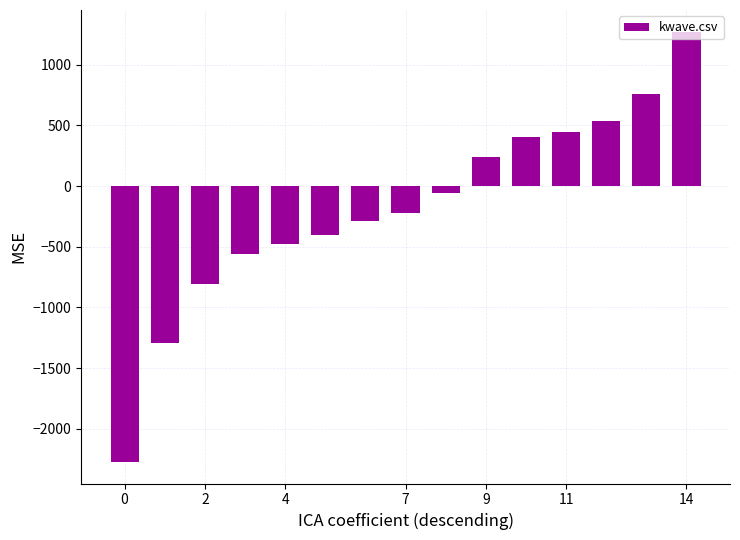

How many data points does each series have?

15